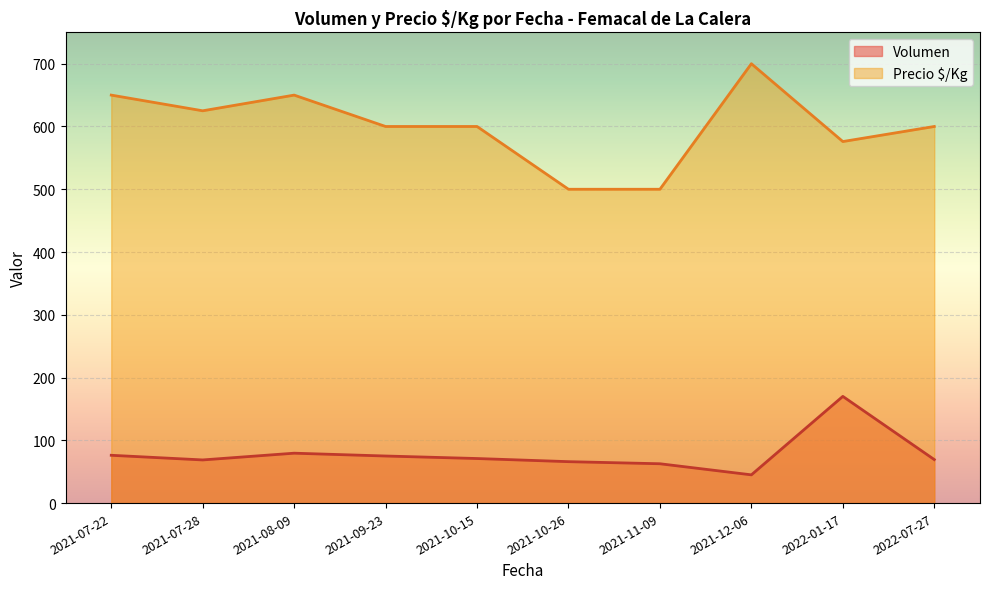

Rank the series by their average value, from highest to lowest.

Precio $/Kg, Volumen